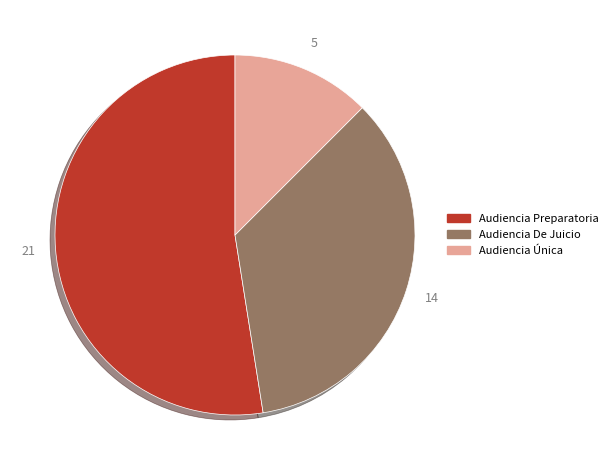

Rank the categories by value from lowest to highest.

Audiencia Única, Audiencia De Juicio, Audiencia Preparatoria